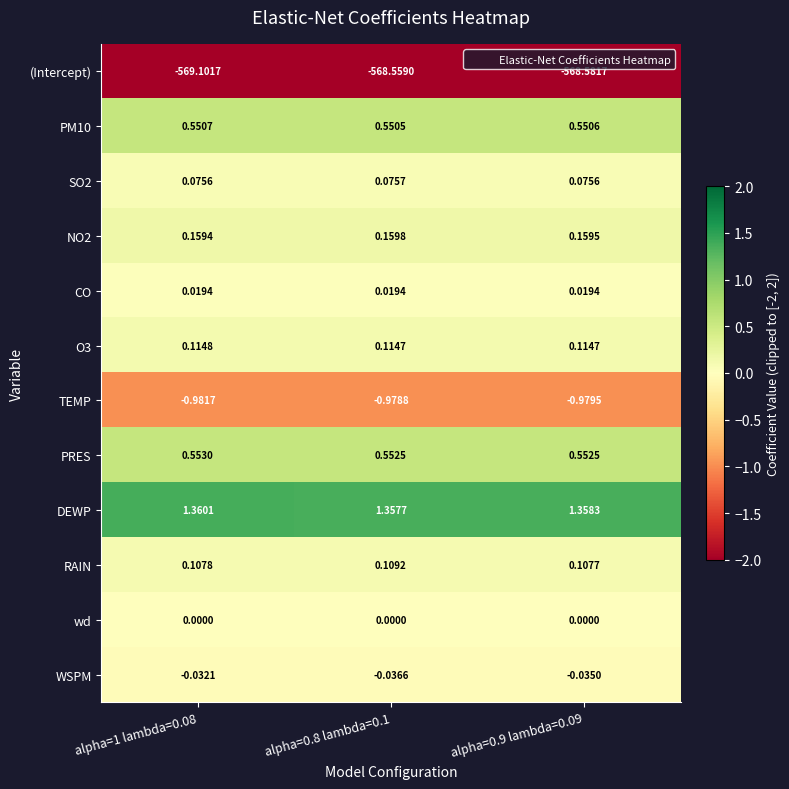

Which series has the largest range (max minus min)?

(Intercept)